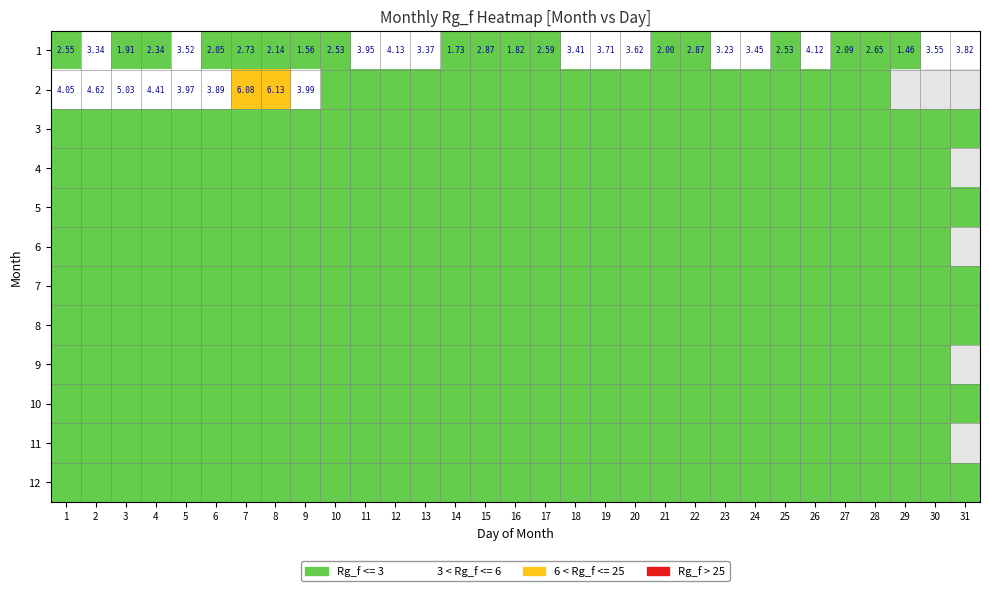

Which series has the widest spread of values?

2